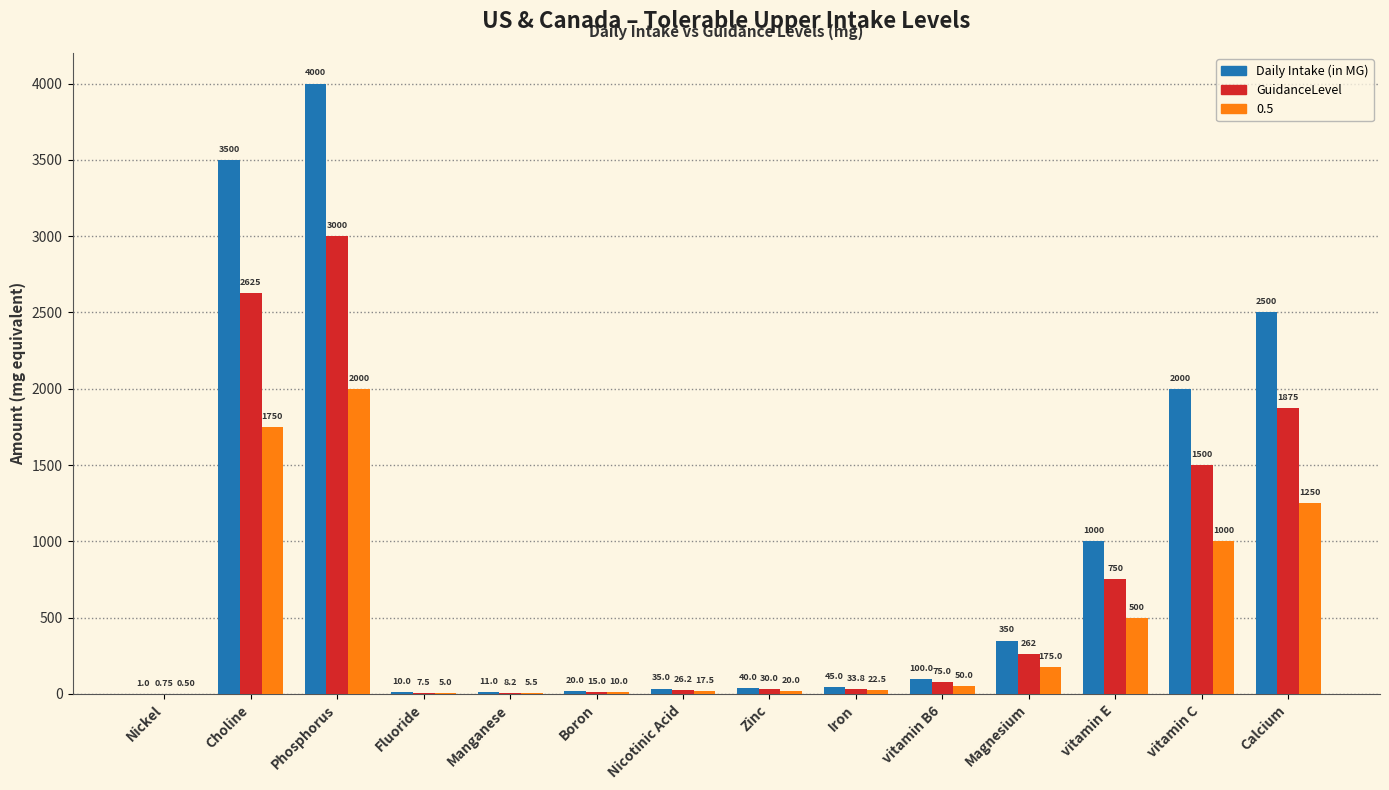

What is the approximate value of GuidanceLevel at Iron?

33.8